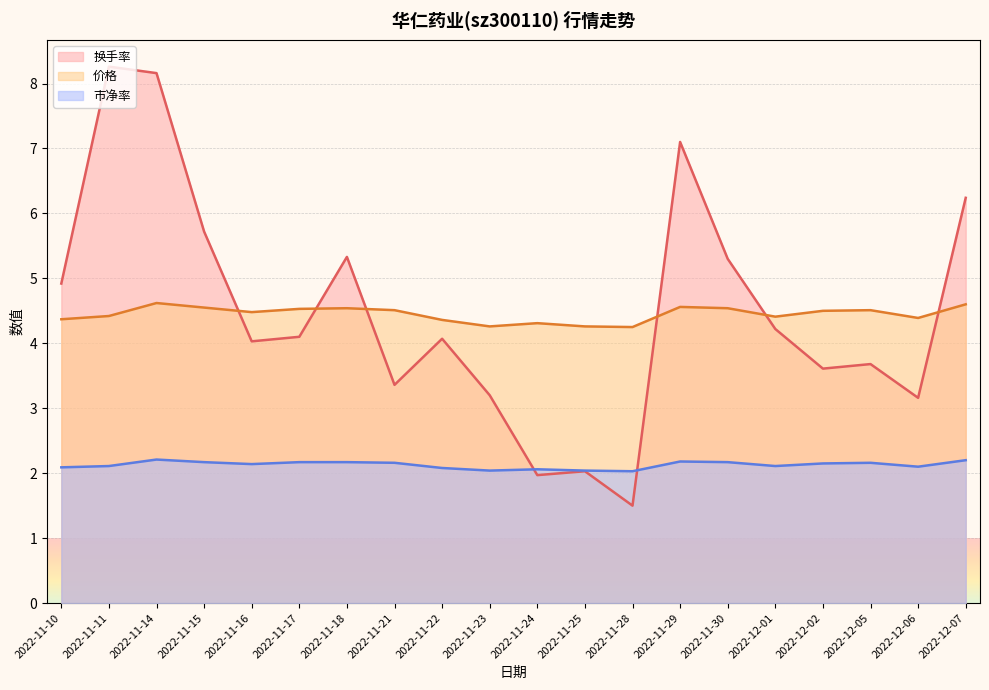

How many values in the 换手率 series are below 4?

8